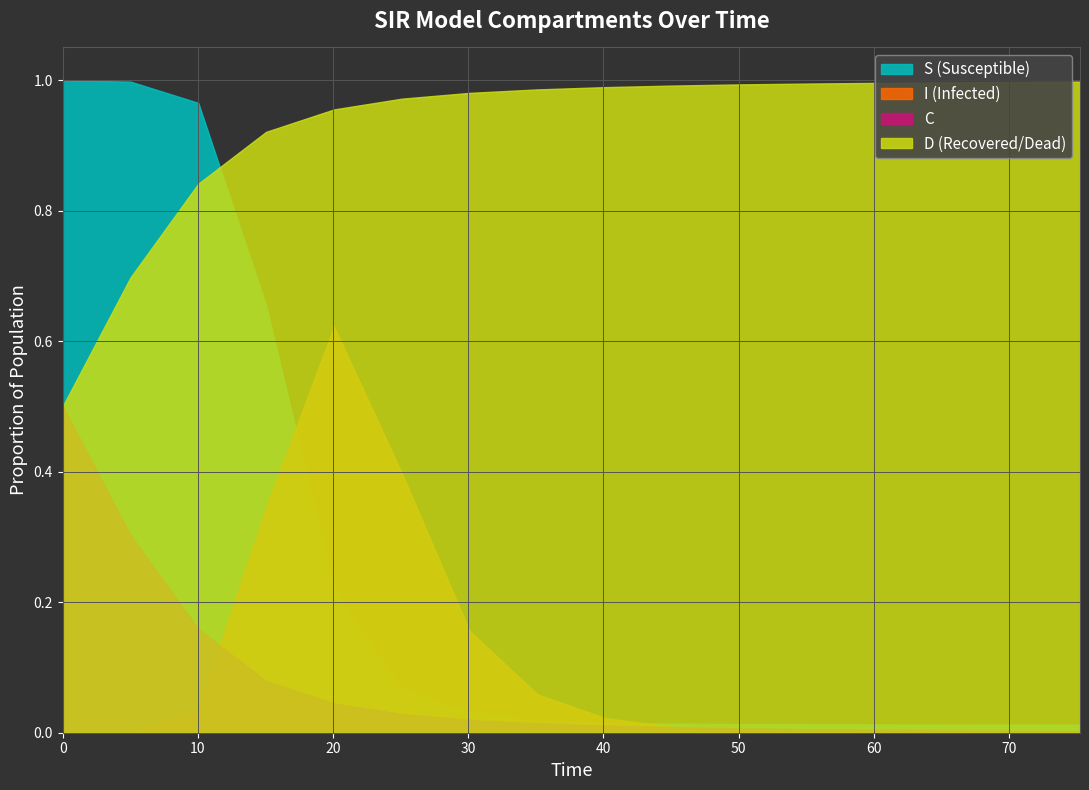

At 60, list the series in order from largest to smallest.

D, I, S, C